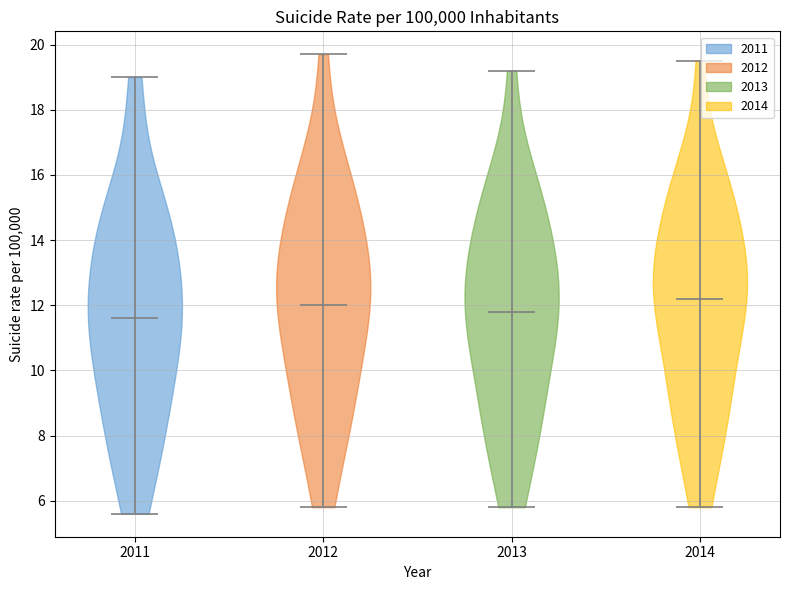

Reading left to right, read every violin against the y-axis: where its median line is, and the lowest and highest points it reaches. The values are not printed on the chart, so give them approximately, as read against the axis.

2011: median line 11.6, lowest point 5.6, highest point 19.0
2012: median line 12.0, lowest point 5.8, highest point 19.8
2013: median line 11.8, lowest point 5.8, highest point 19.2
2014: median line 12.2, lowest point 5.8, highest point 19.6